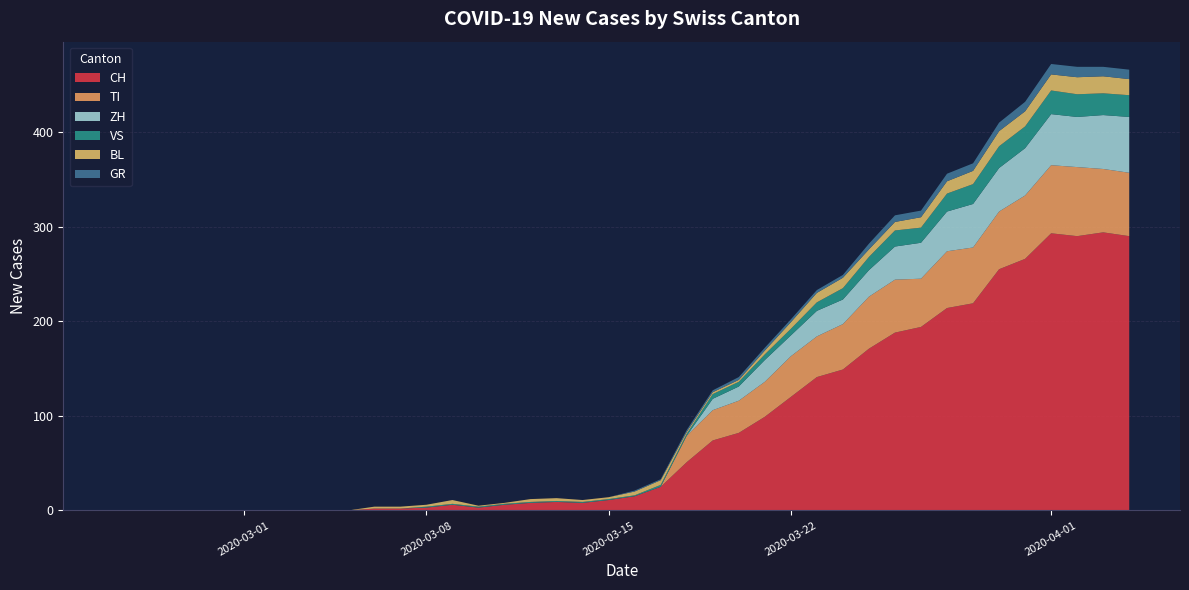

Reading left to right, list all the values displayed in this chart.

CH: 0	0	0	0	0	0	0	0	0	0	2	2	3	6	3	6	8	9	8	11	15	25	51	74	82	99	120	141	149	171	188	194	214	219	255	266	293	290	294	290
GR: 0	0	0	0	0	0	0	0	0	0	0	0	0	0	0	0	0	0	0	0	1	1	2	2	3	3	3	3	3	6	7	7	8	8	9	10	11	11	10	10
VS: 0	0	0	0	0	0	0	0	0	0	0	0	1	1	1	1	1	1	1	1	1	2	2	5	5	6	7	9	12	14	17	16	19	21	23	23	25	24	23	23
BL: 0	0	0	0	0	0	0	0	0	0	2	2	2	4	1	1	3	3	2	2	4	5	2	2	2	4	7	10	11	8	9	11	13	14	16	16	17	18	18	17
TI: 0	0	0	0	0	0	0	0	0	0	0	0	0	0	0	0	0	0	0	0	0	0	28	32	34	37	43	43	48	55	56	51	60	59	61	67	72	73	67	67
ZH: 0	0	0	0	0	0	0	0	0	0	0	0	0	0	0	0	0	0	0	0	0	0	0	12	15	23	22	27	26	28	35	38	42	46	46	50	54	53	57	59